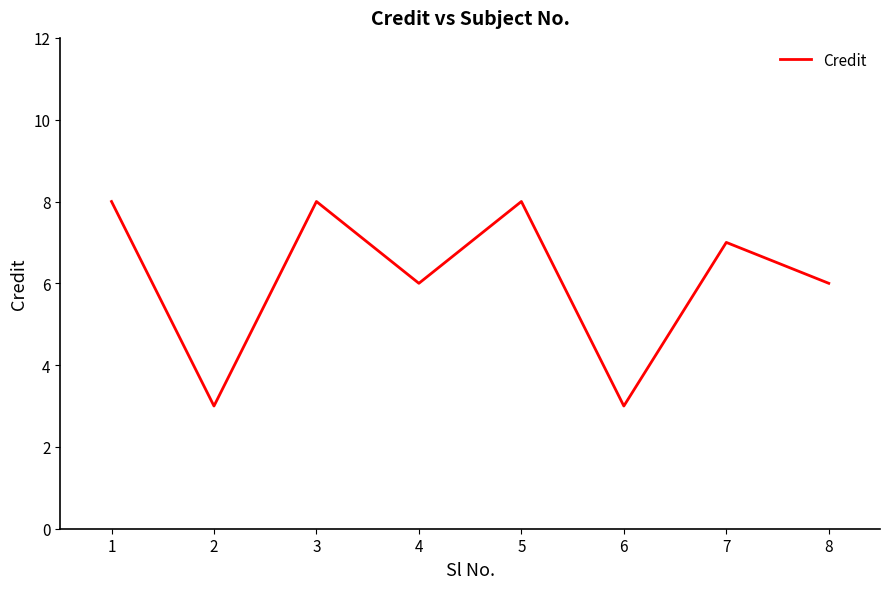

Where is the first local maximum?

3